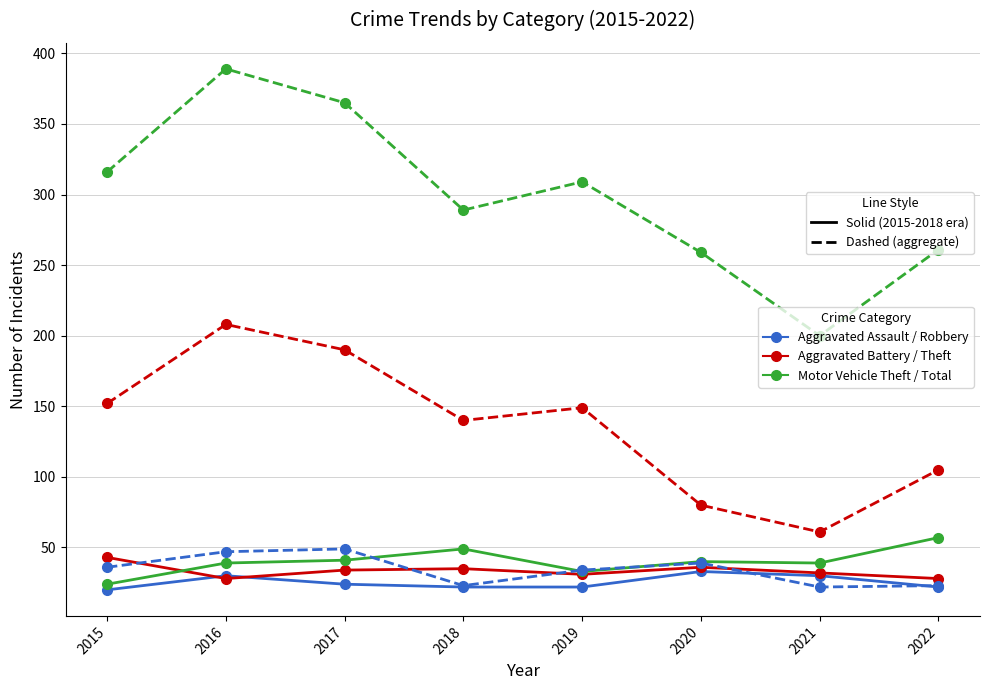

What is the total value across all series at 2019?

578